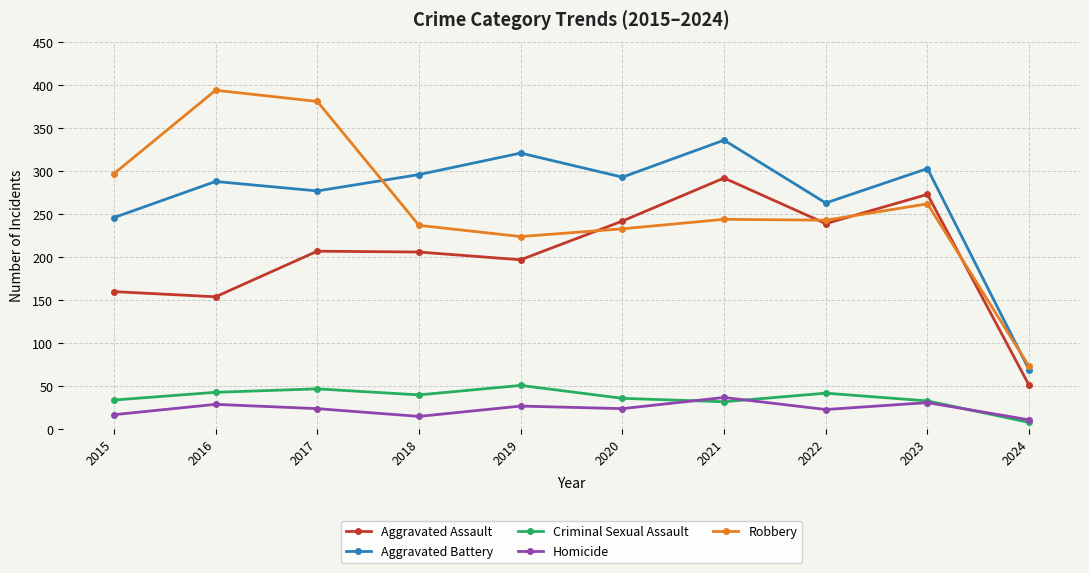

Is this an area chart (filled region under the line)?

No